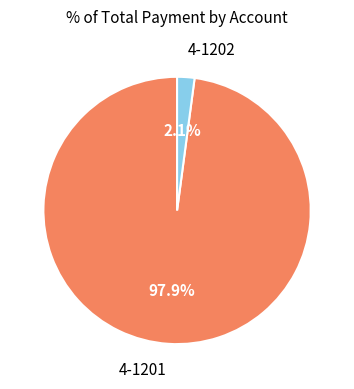

Is there any slice that represents more than half of the pie?

Yes